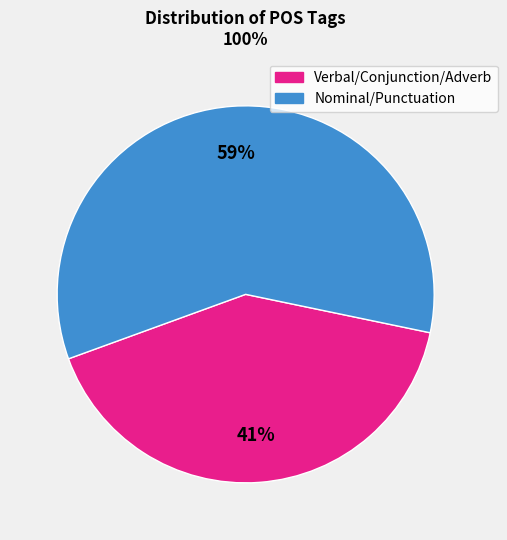

Rank the categories by value from lowest to highest.

Verbal/Conjunction/Adverb, Nominal/Punctuation